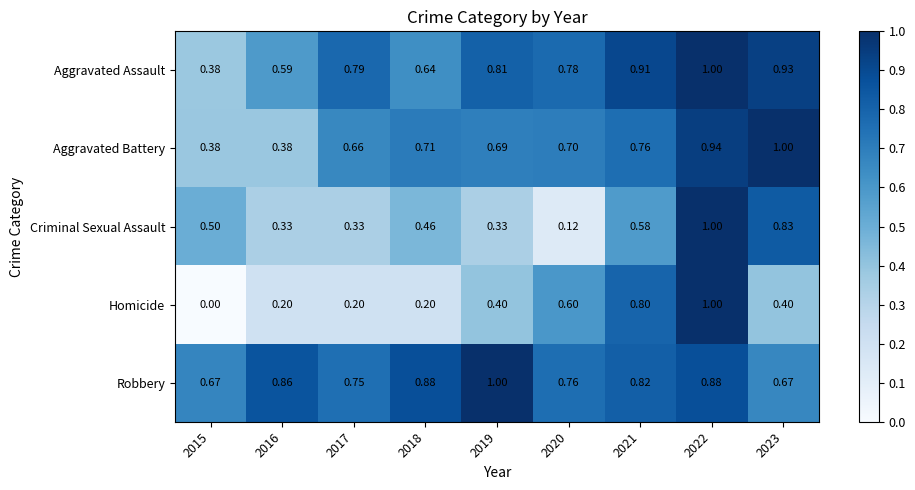

Rank the series at 2018 from lowest to highest value.

Homicide, Criminal Sexual Assault, Aggravated Assault, Aggravated Battery, Robbery